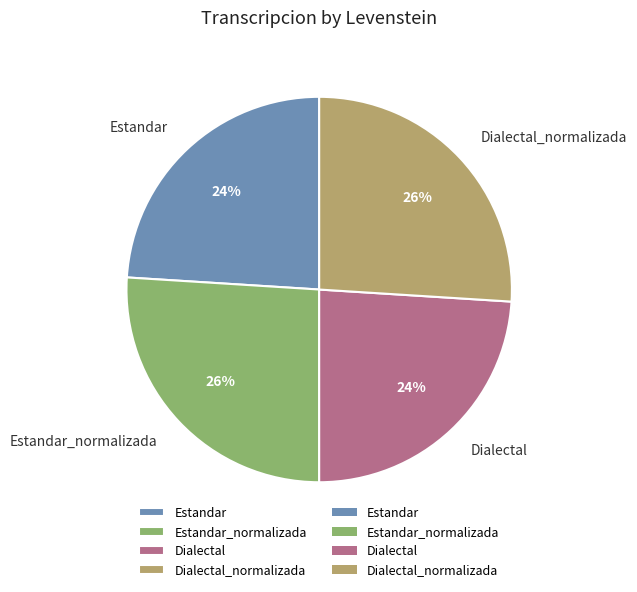

To the nearest percent, what percentage of the pie is Estandar?

24%